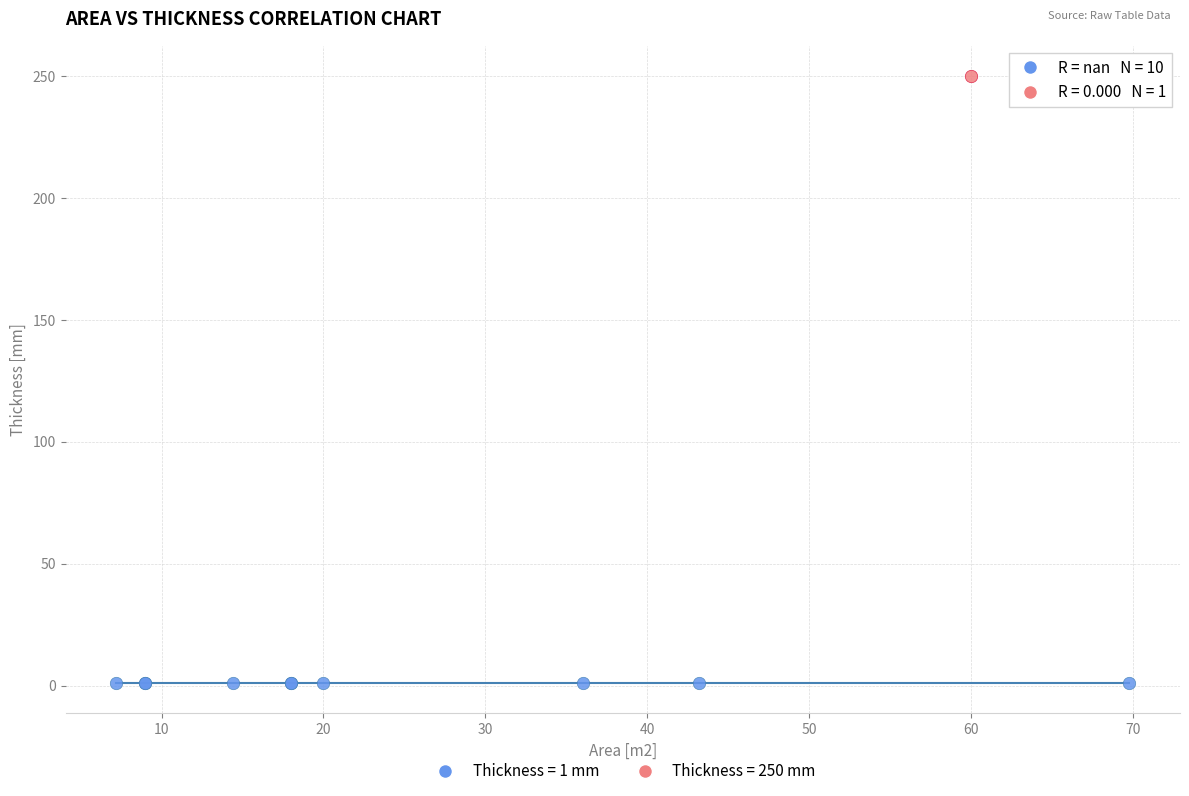

Which series contains the highest Y value?

Thickness = 250 mm